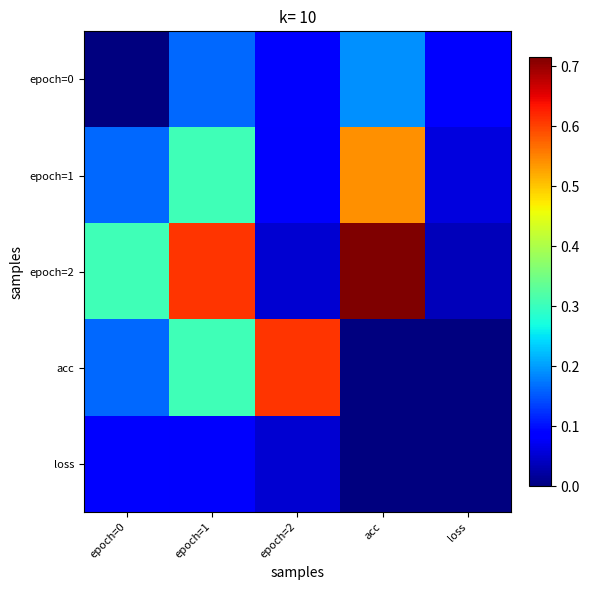

Count the number of categories in the chart.

5